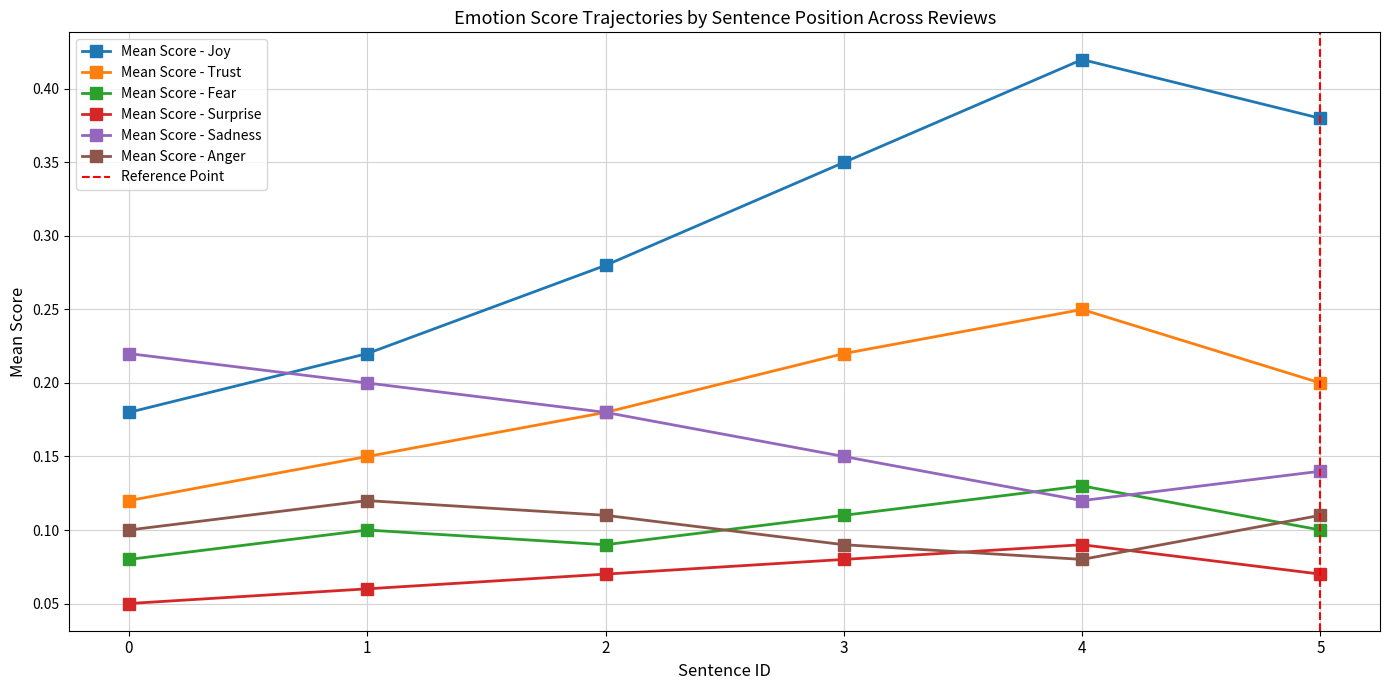

What are all the series names shown in the legend?

Mean Score - Joy, Mean Score - Trust, Mean Score - Fear, Mean Score - Surprise, Mean Score - Sadness, Mean Score - Anger